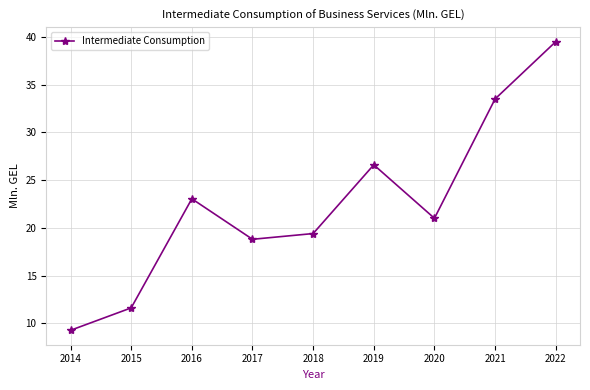

At which category does the data reach its first local peak?

2016